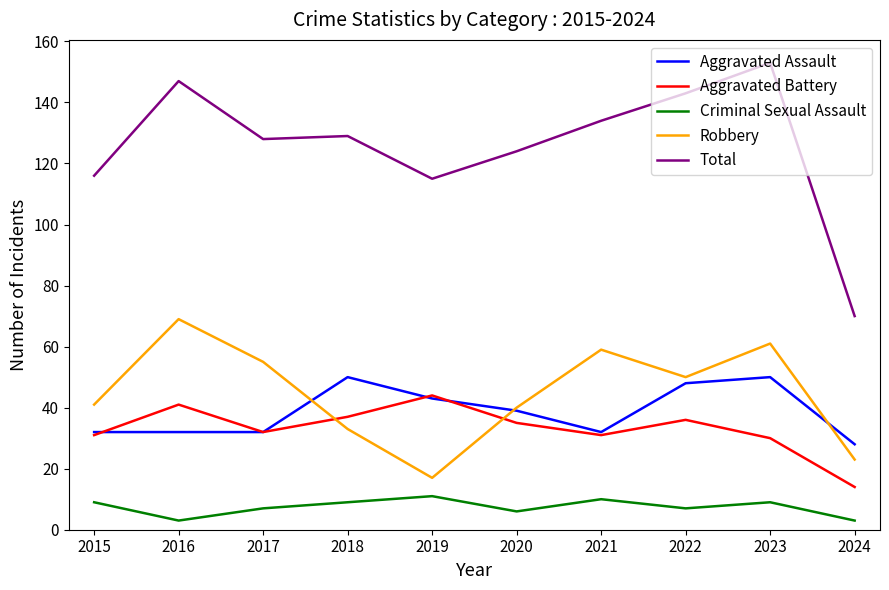

List the series in order of their peak value, highest first.

Total, Robbery, Aggravated Assault, Aggravated Battery, Criminal Sexual Assault